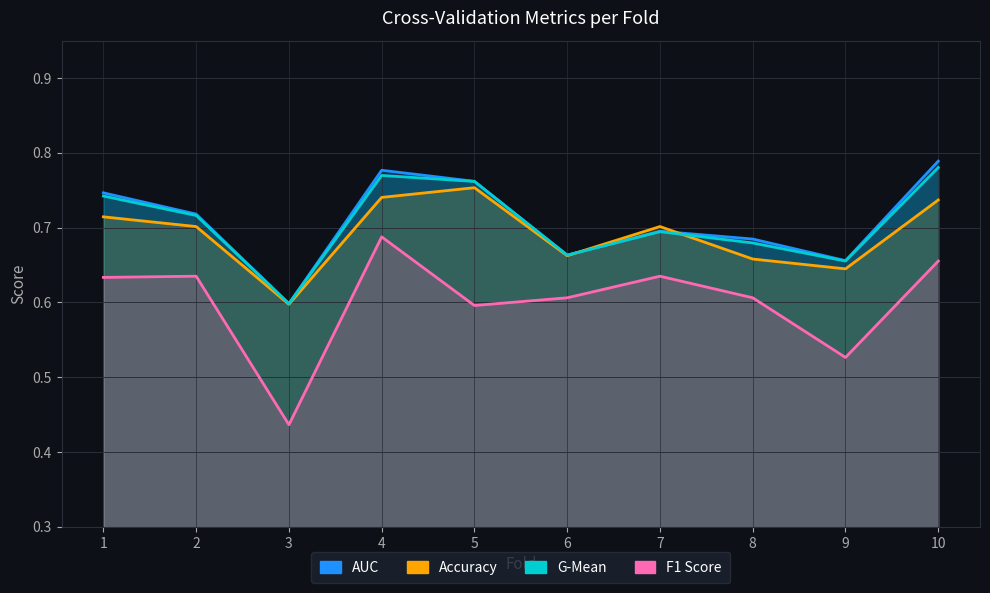

What value does the accuracy series have at 6?

0.7